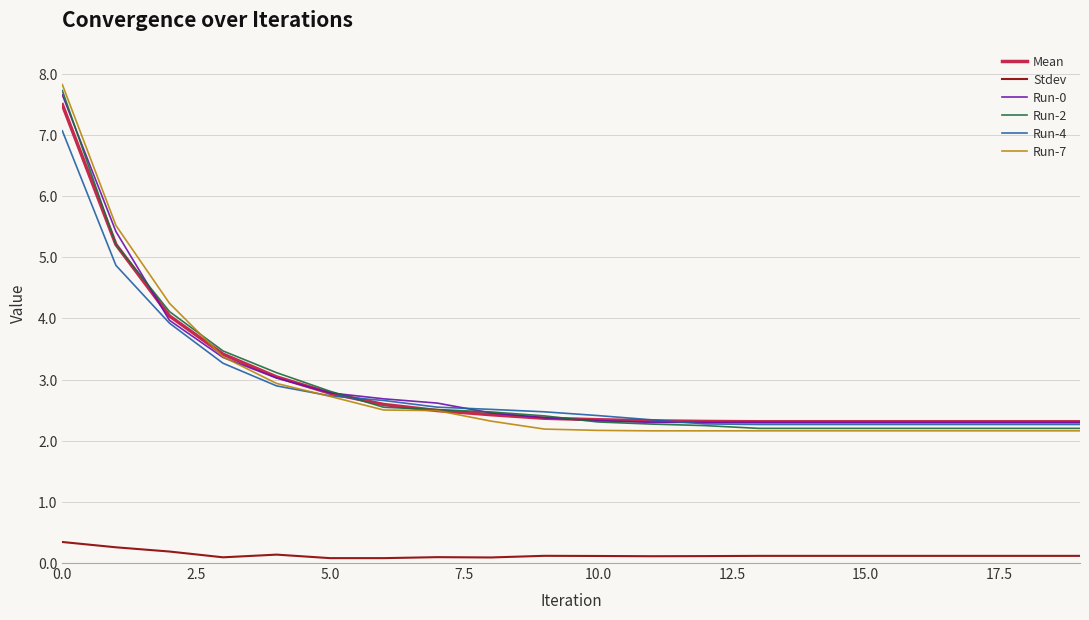

What is the lowest value of the Run-0 series?

2.3